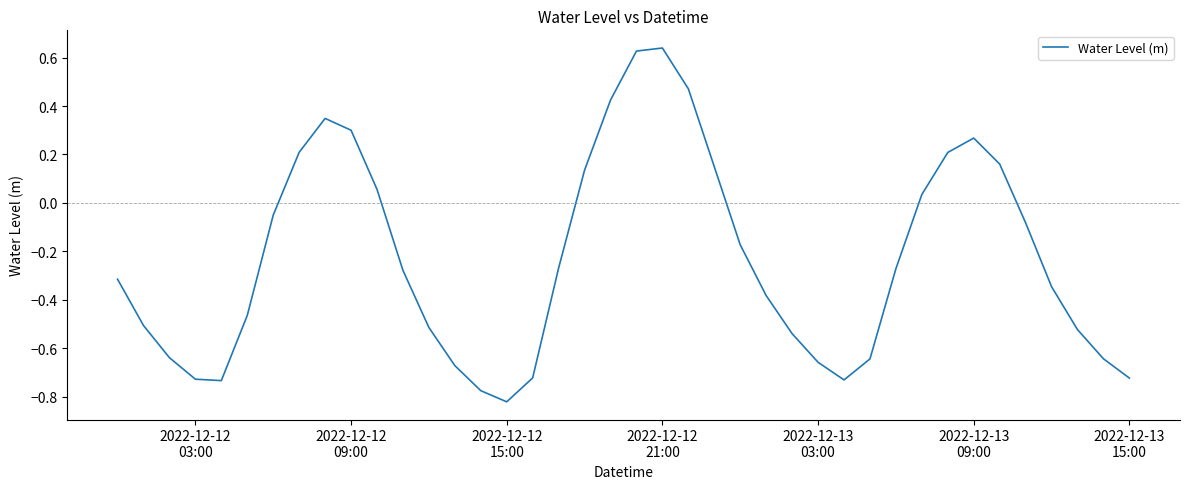

What is the difference between the maximum and minimum values?

1.5